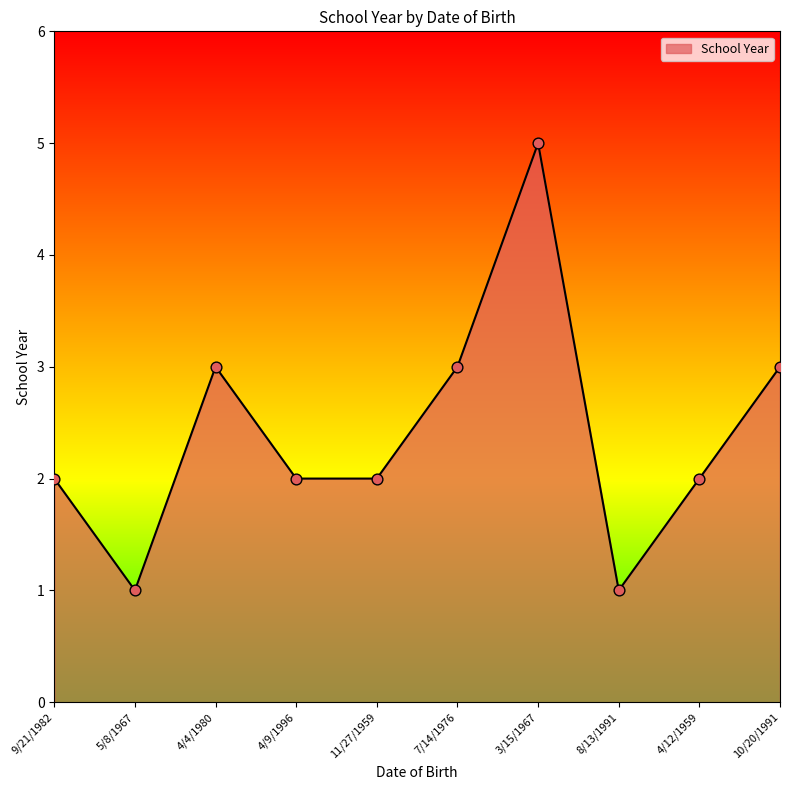

What is the change in value from 4/4/1980 to 8/13/1991?

-2